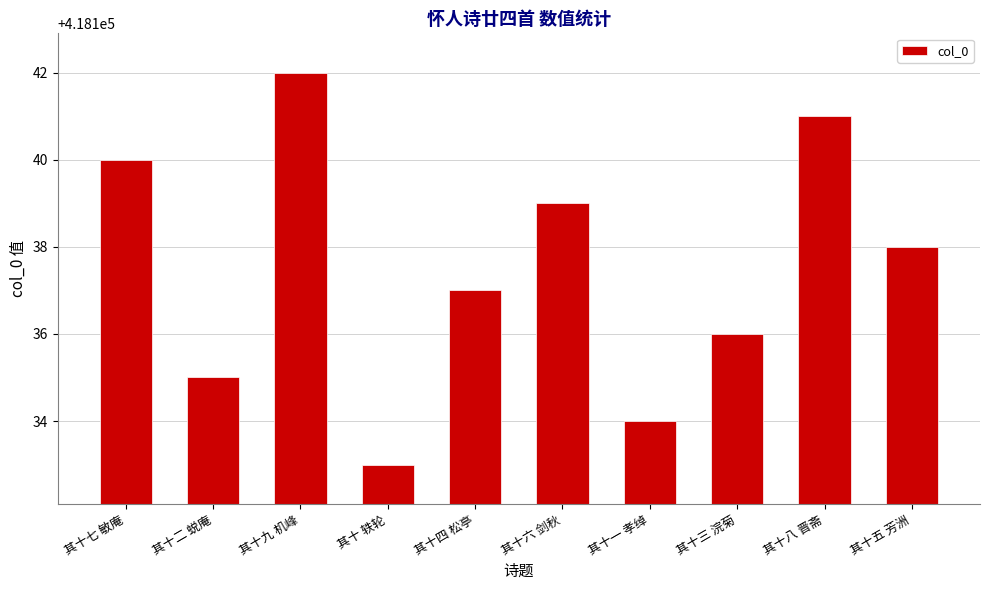

The chart shows a value of 617900 at 其十一 孝绰. True or false?

False